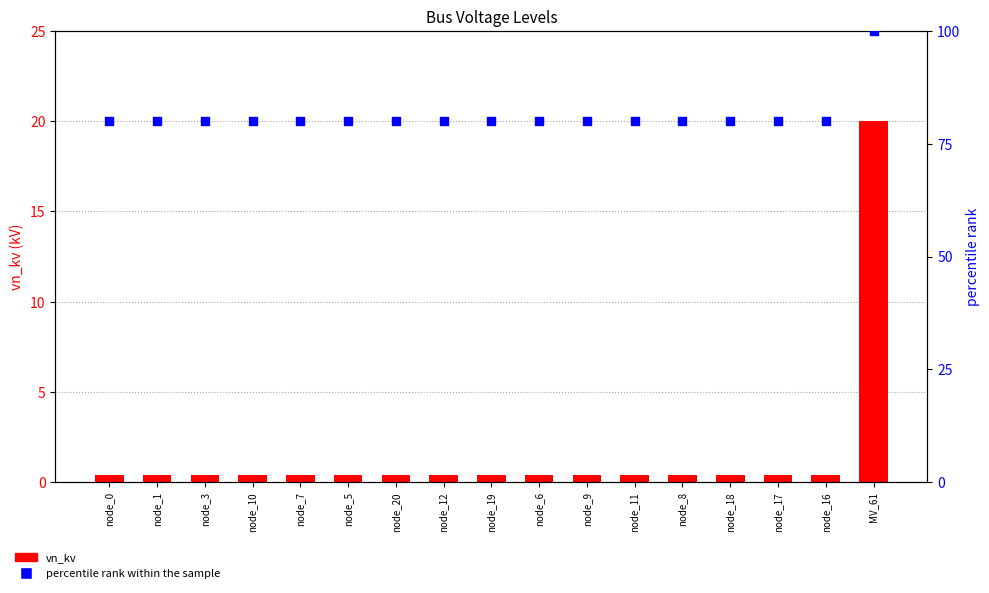

At which category is the sum across all series the highest?

MV_61